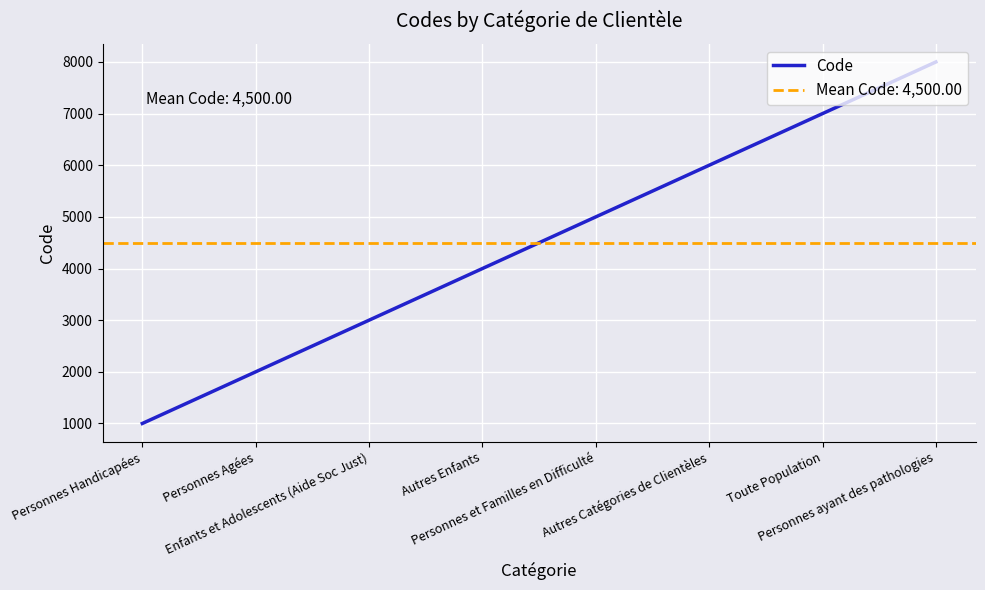

Read the value at Personnes ayant des pathologies, to the nearest 100.

8000